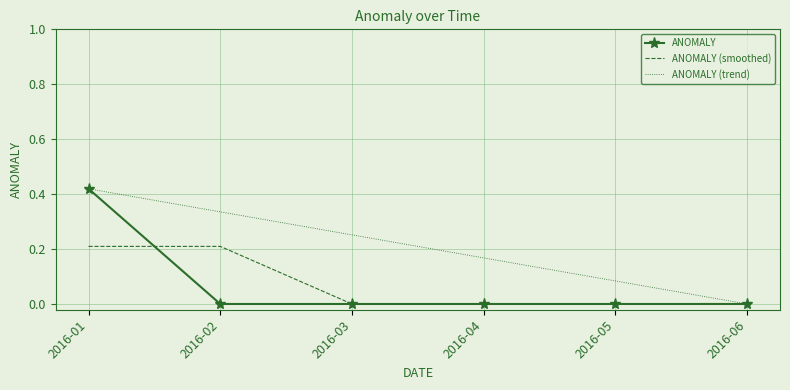

The ANOMALY (smoothed) series shows 0.0 at 2016-06. True or false?

True